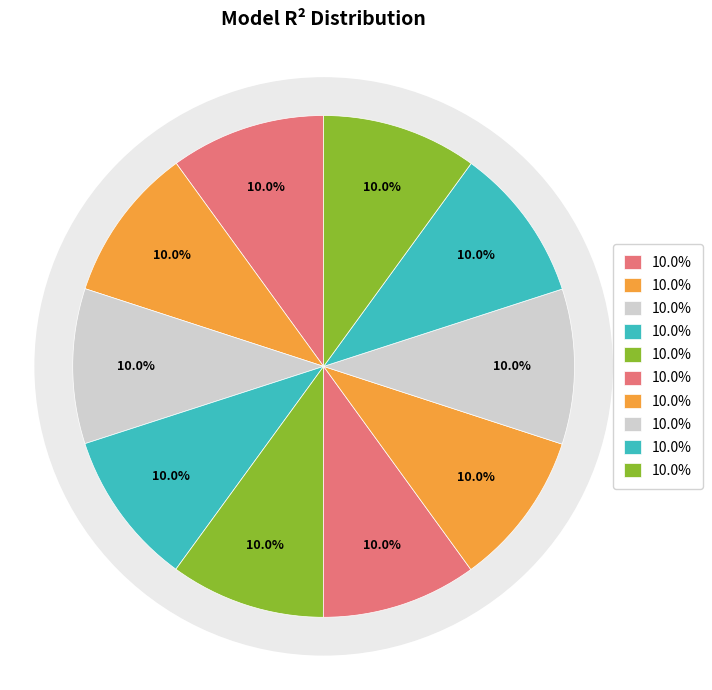

Is the sum of model_7_8_2 and model_7_8_6 greater than half?

No